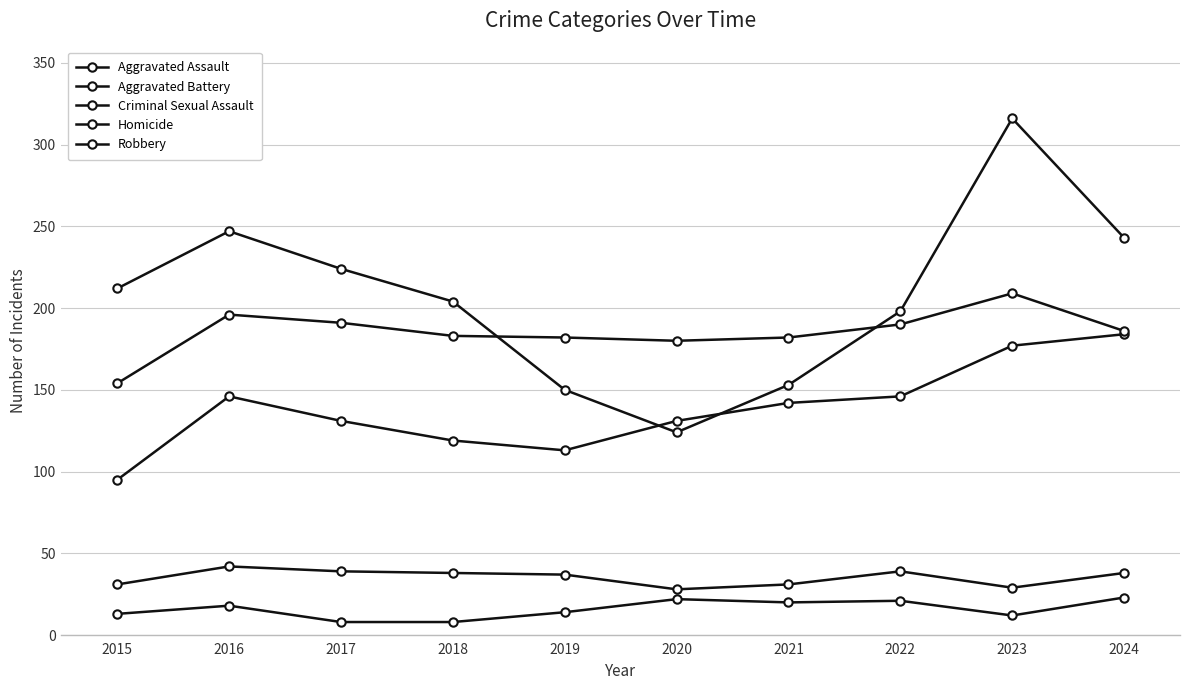

What is the highest value of the Aggravated Battery series?

209